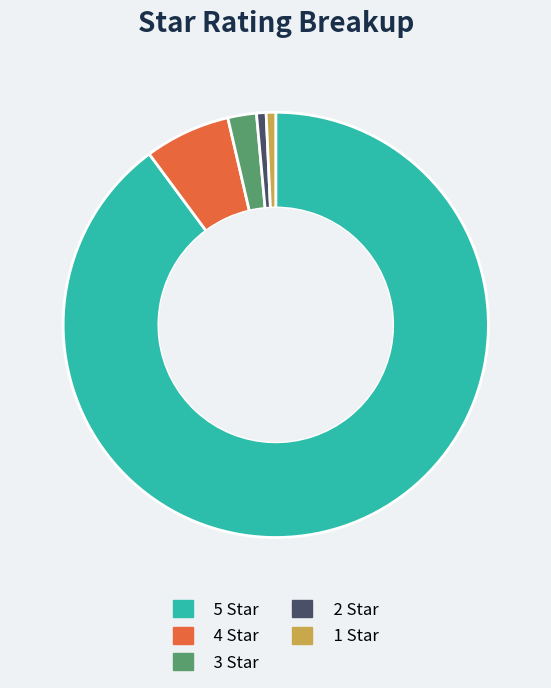

Which slice is the largest?

5